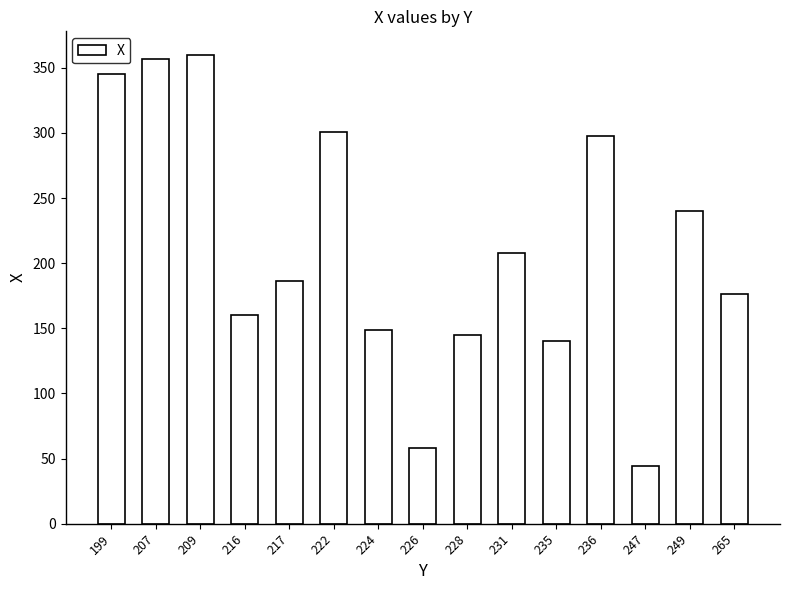

Reading right to left, transcribe all the data shown in this chart.

176	240	44	298	140	208	145	58	149	301	186	160	360	357	345